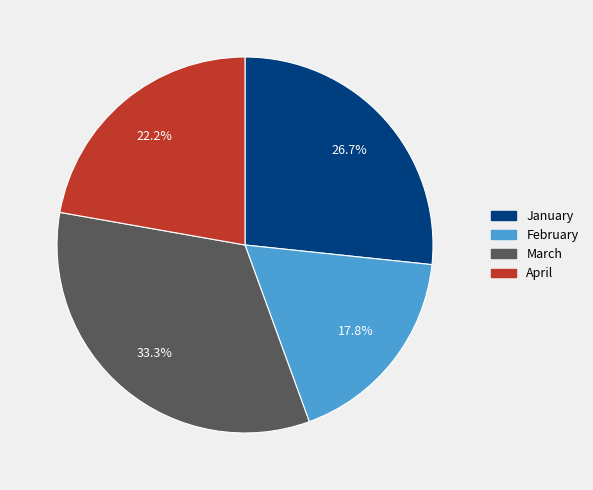

Count the number of slices in the pie.

4